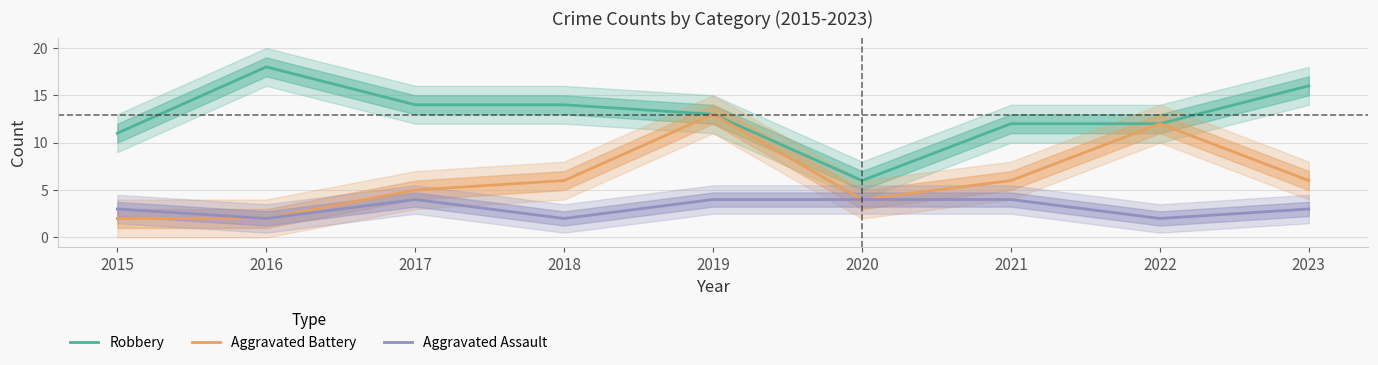

What is the lowest value of the Robbery series?

6